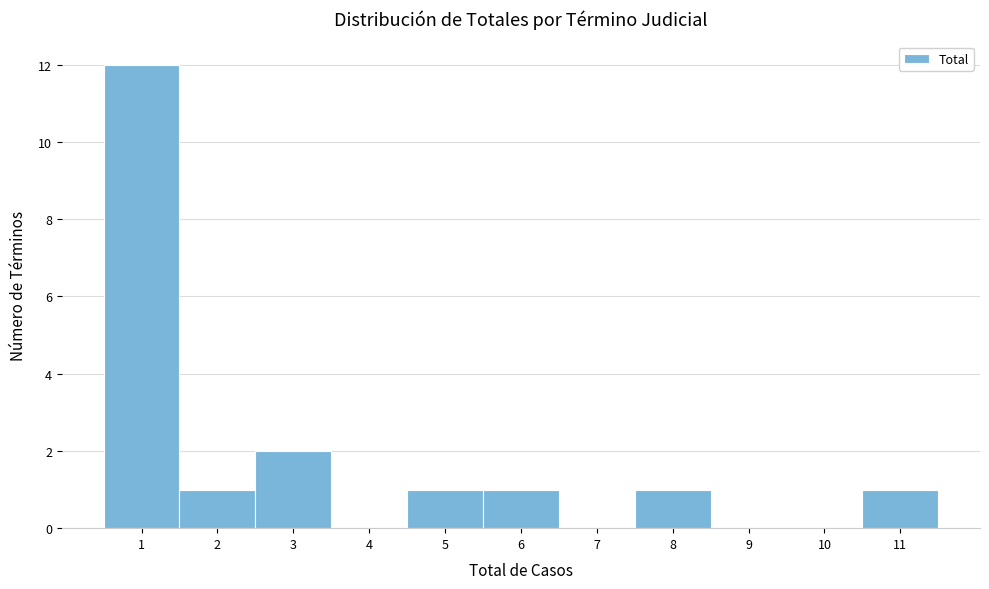

Which range on the x-axis has the tallest bar?

0.5 to 1.5